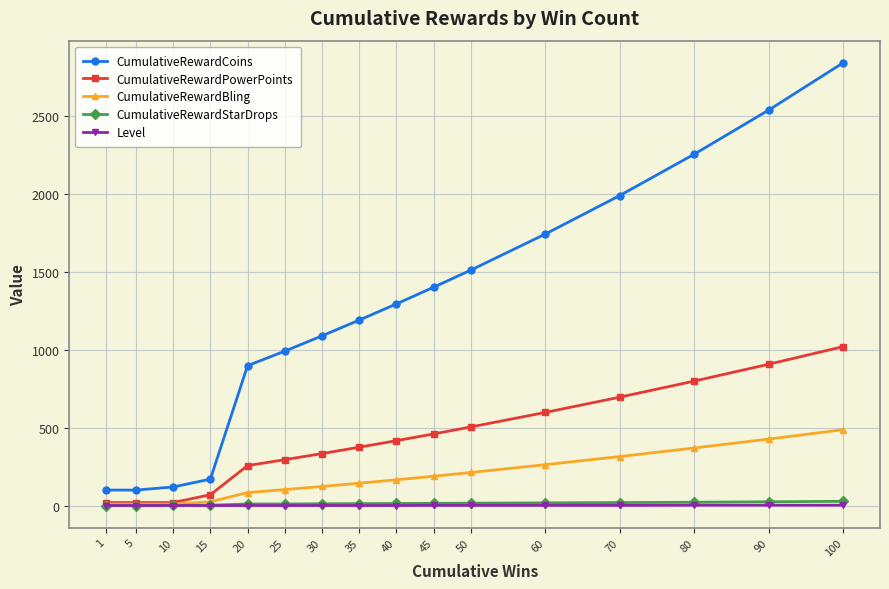

What is the maximum value for CumulativeRewardPowerPoints?

1020